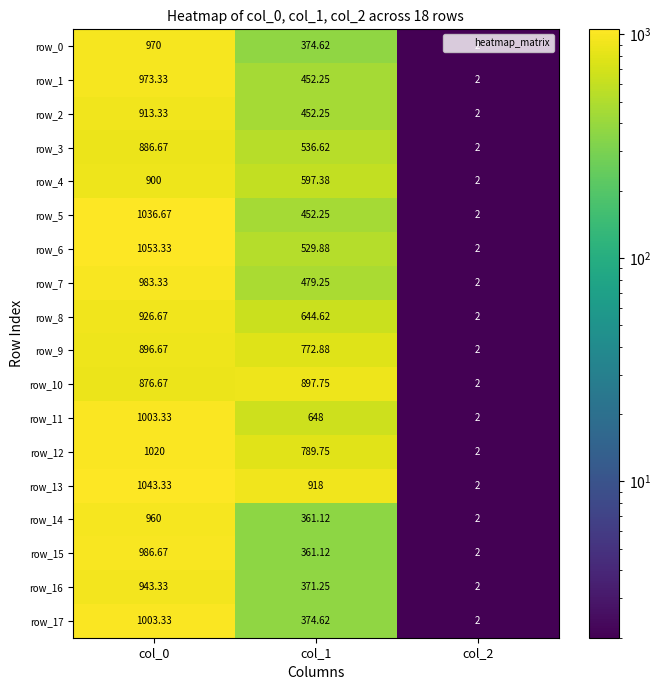

Is the value of row_0 at col_0 greater than the value of row_8 at col_0?

Yes